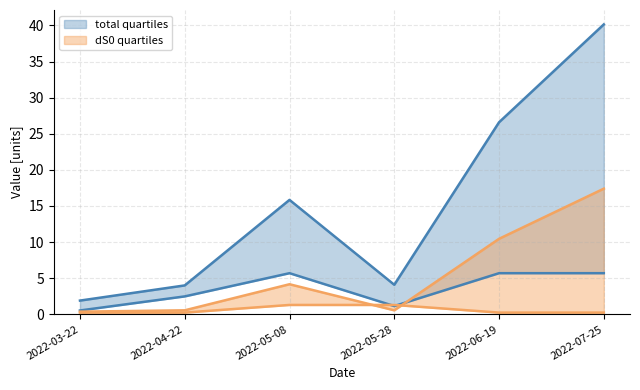

What position from the left is 2022-04-22?

2